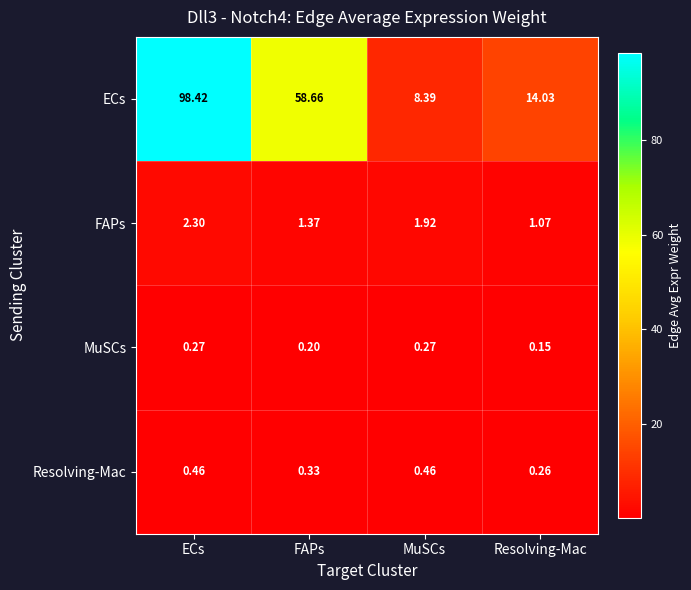

Between ECs and MuSCs, which series saw the biggest shift?

ECs